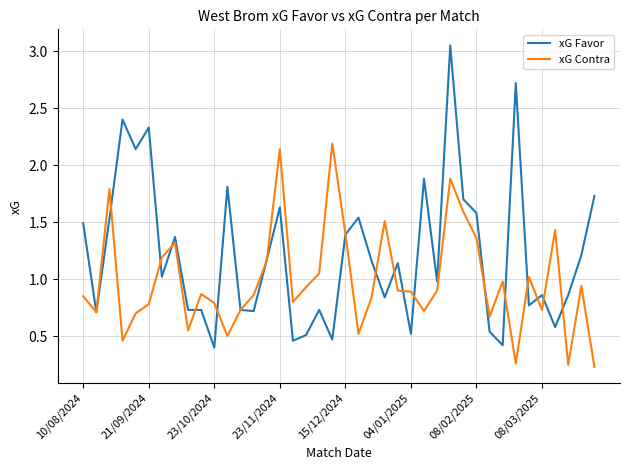

Which series has the largest range (max minus min)?

xG Favor